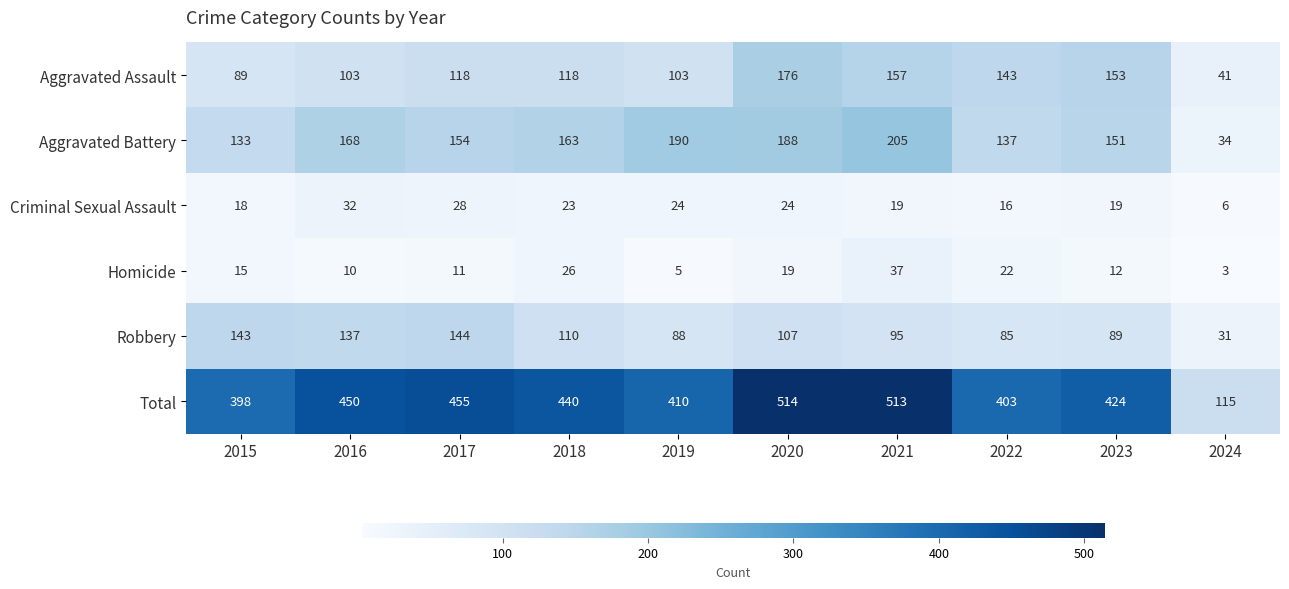

Which label corresponds to the largest value in the chart?

2020